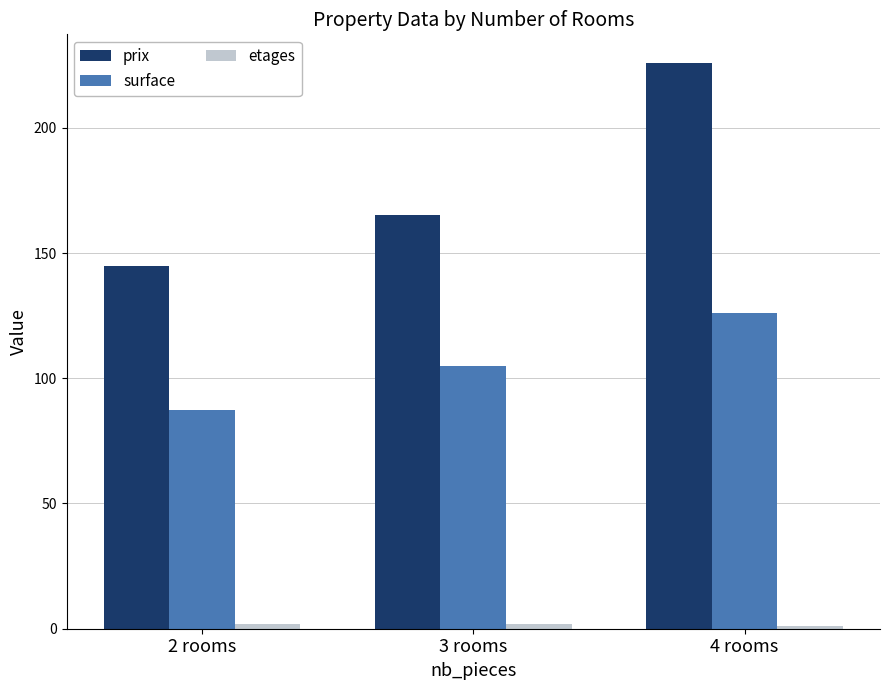

What is the label of the 1st bar from the right?

4 rooms